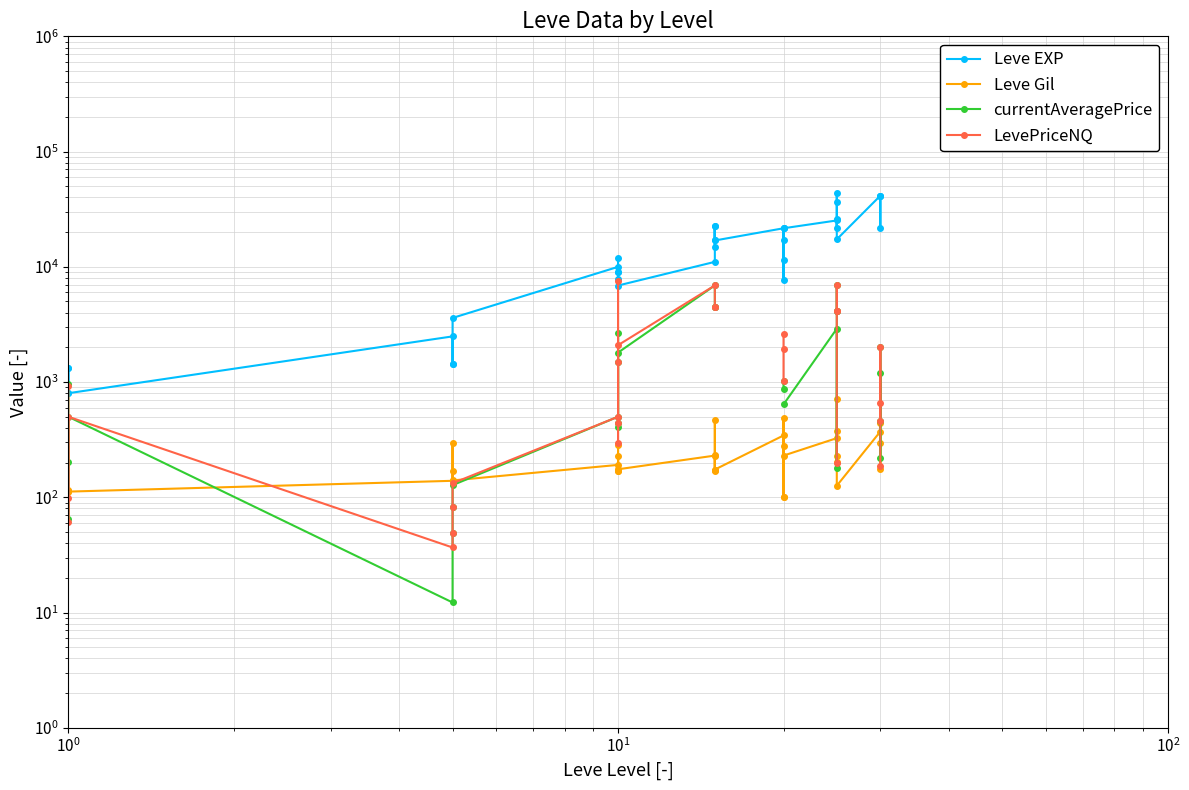

How many lines are shown in the chart?

4